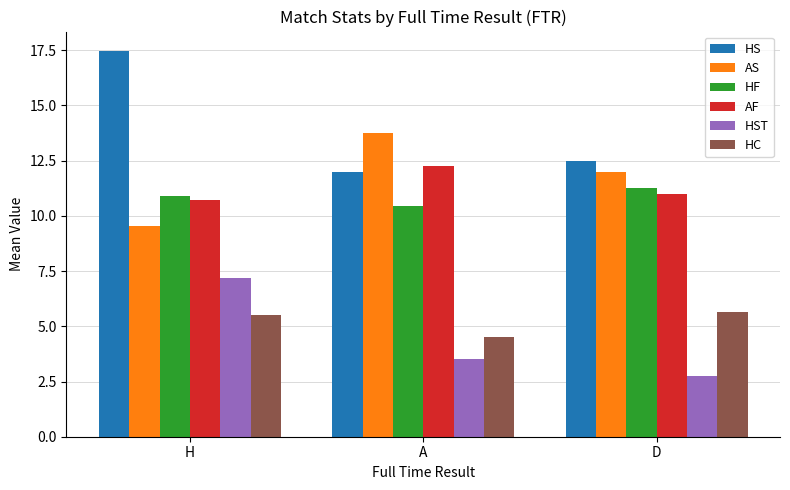

Where is HST nearest to the value 4?

A